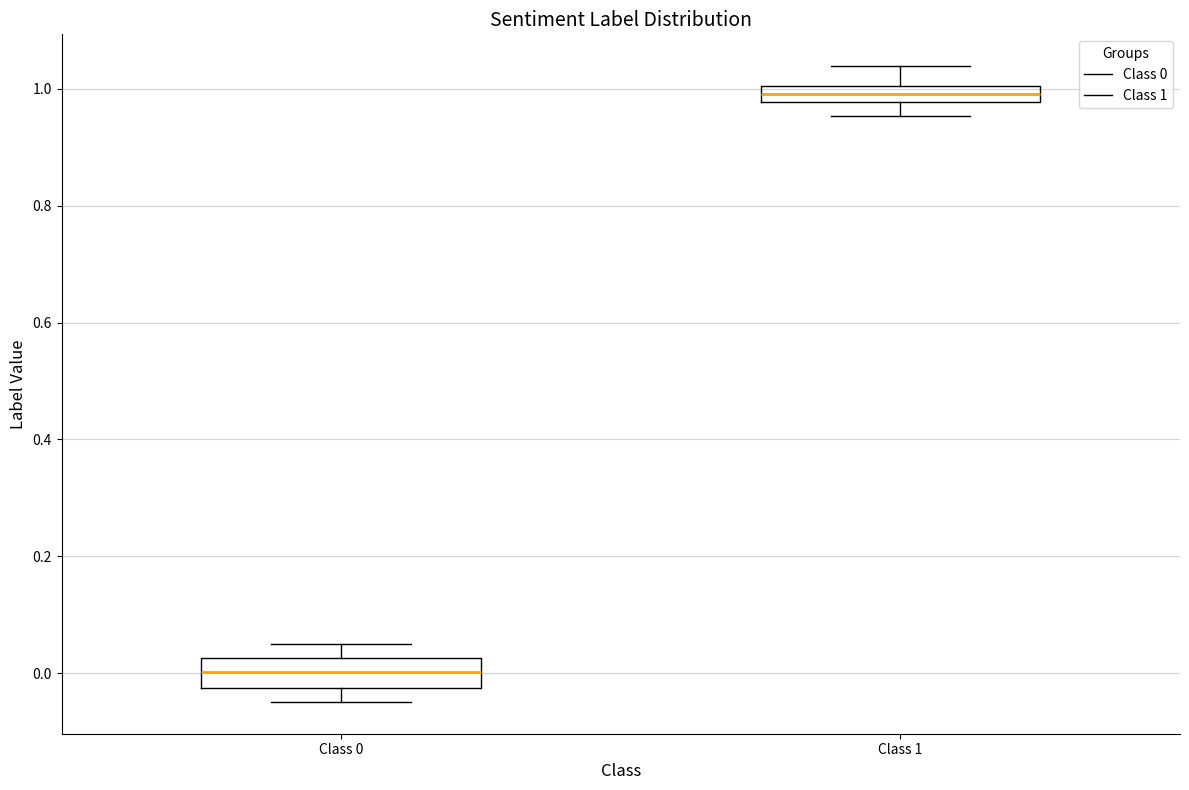

Which box has the lowest median line?

Class 0